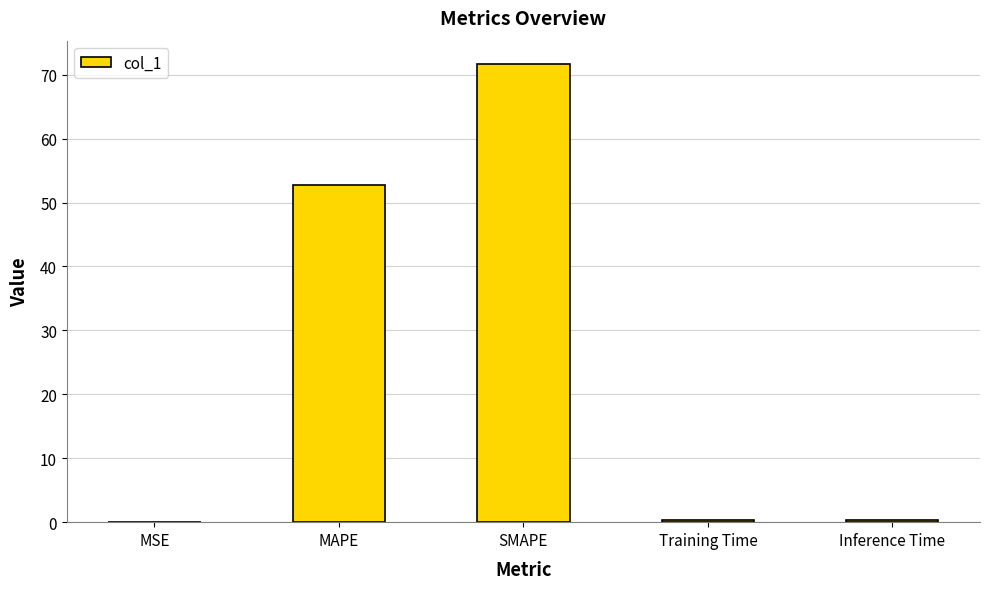

Which category has the highest value across all series?

SMAPE